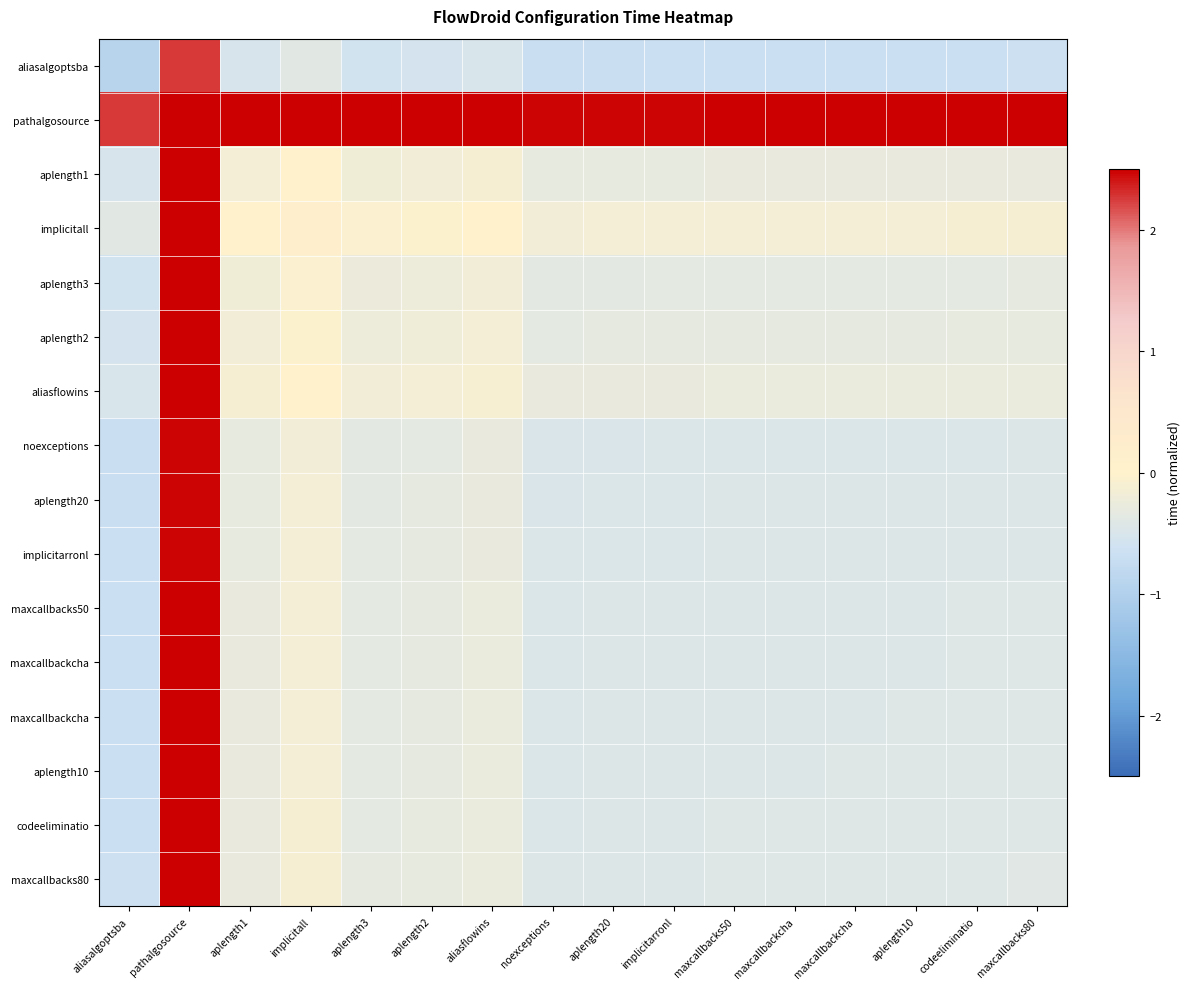

What is the greatest value displayed?

5.4